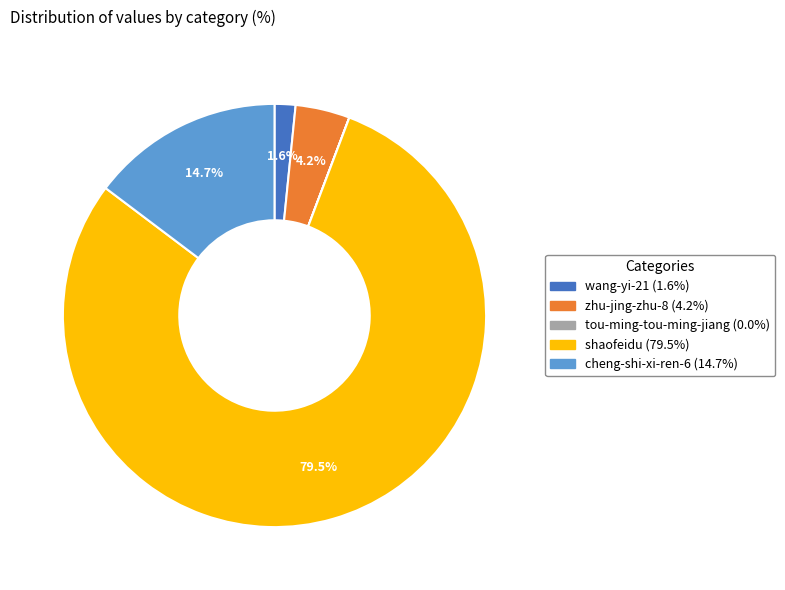

Is wang-yi-21 the majority of the pie?

No